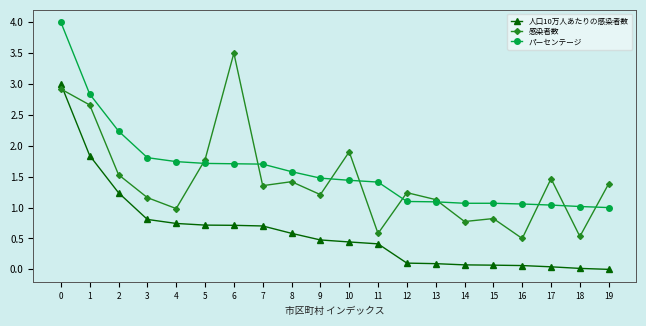

Where is the first local maximum for 感染者数?

6